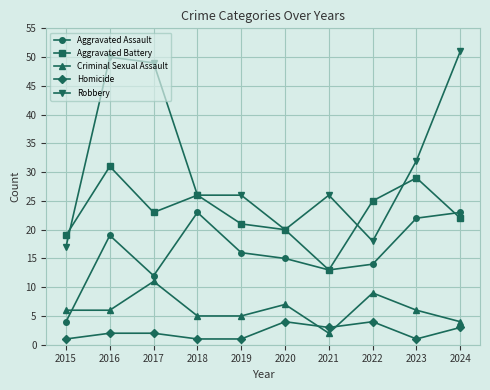

What is the average value of the Criminal Sexual Assault series?

6